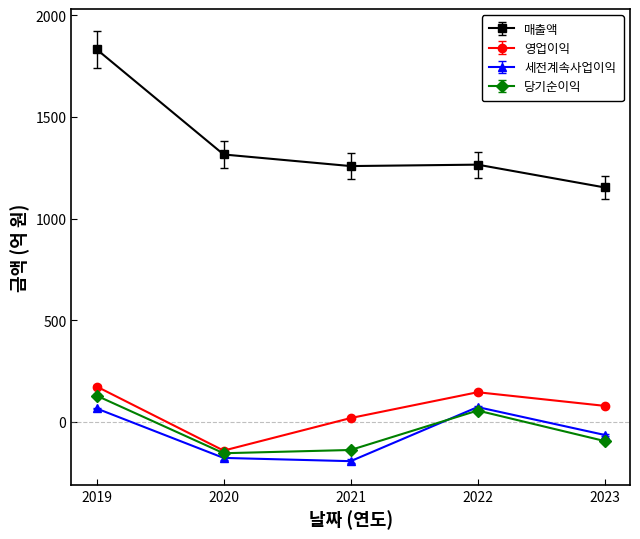

At which label is 당기순이익 closest to -12?

2022